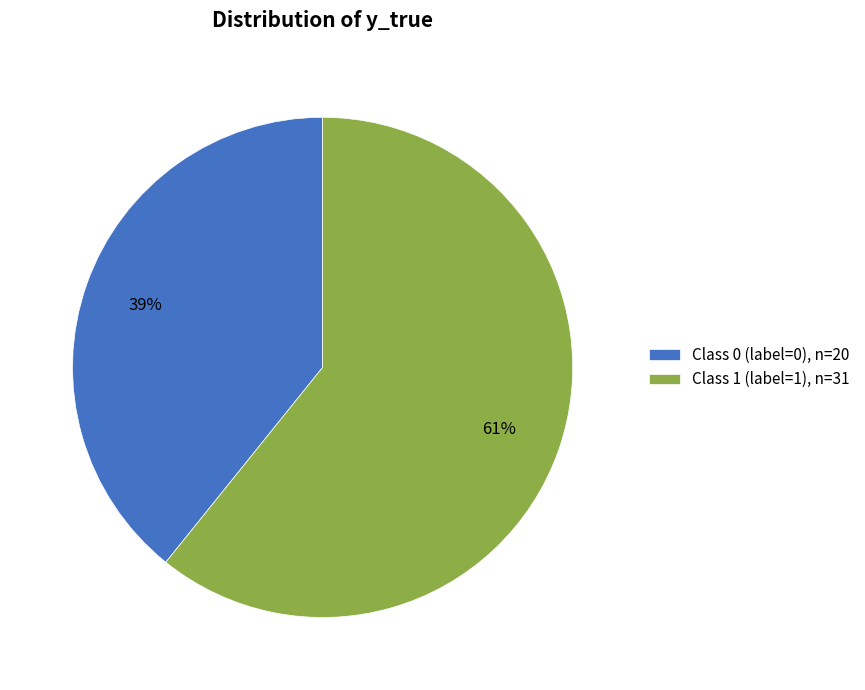

Is the sum of Class 0 (label=0), n=20 and Class 1 (label=1), n=31 greater than half?

Yes